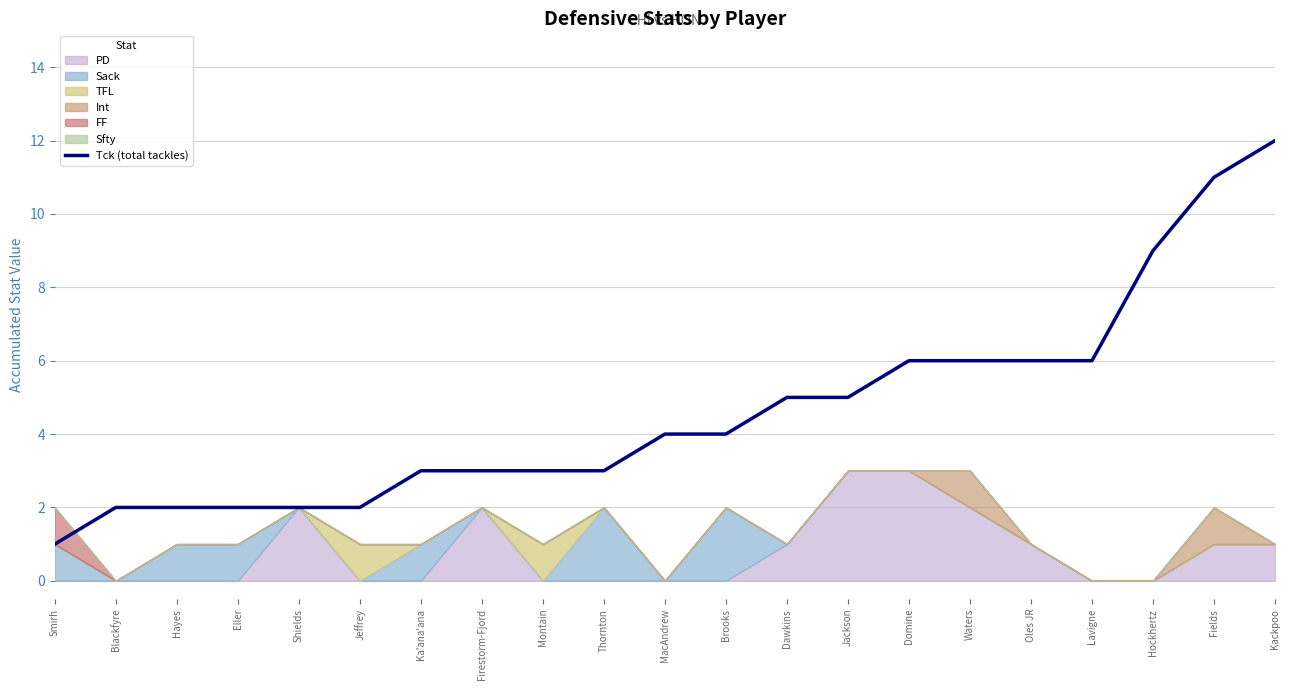

What is the value of the 17th point from the left?

6